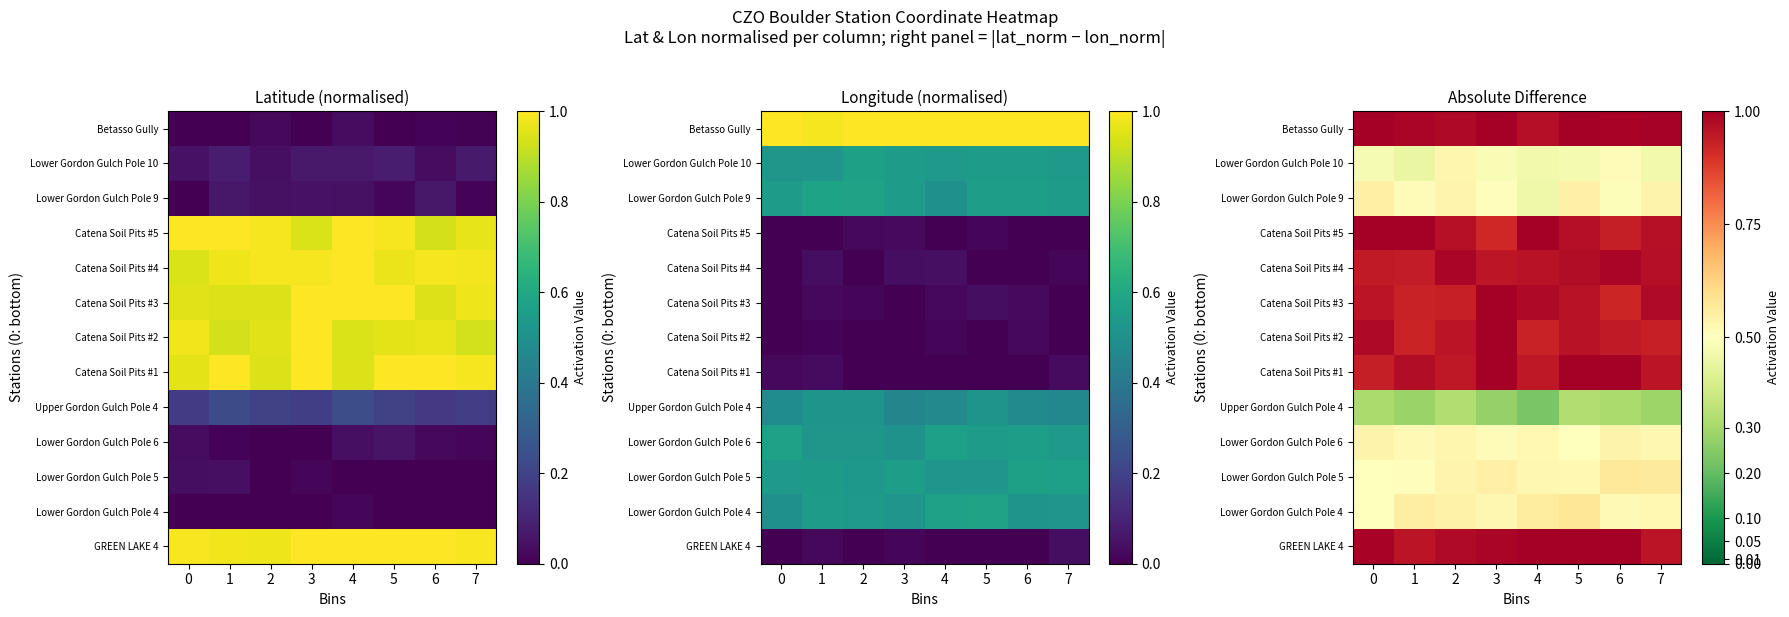

What is the spread (max minus min) of values at 6?

0.7